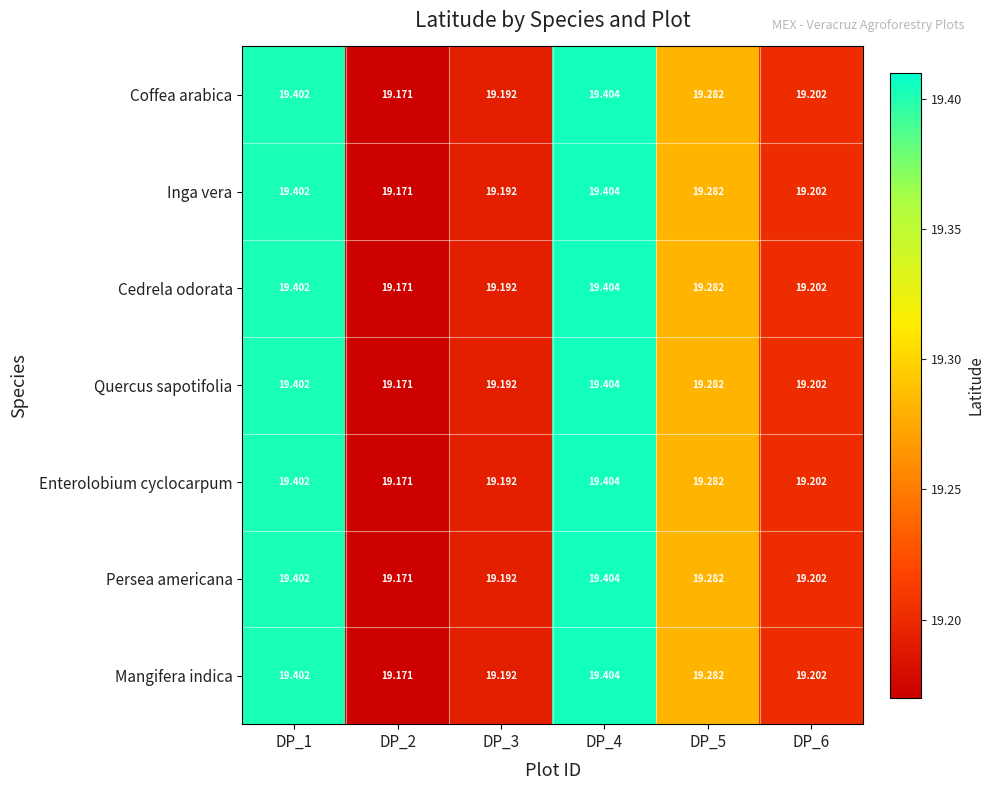

Is the value of Mangifera indica at DP_3 greater than the value of Quercus sapotifolia at DP_6?

No